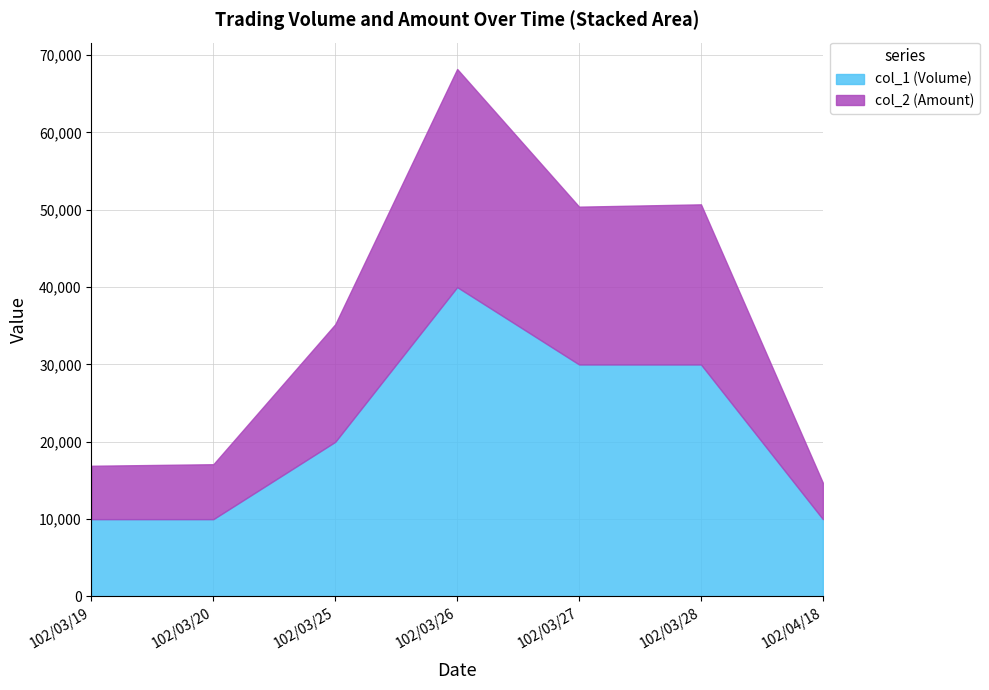

What is the value of the col_2 (Amount) point at the 7th from the left?

4700